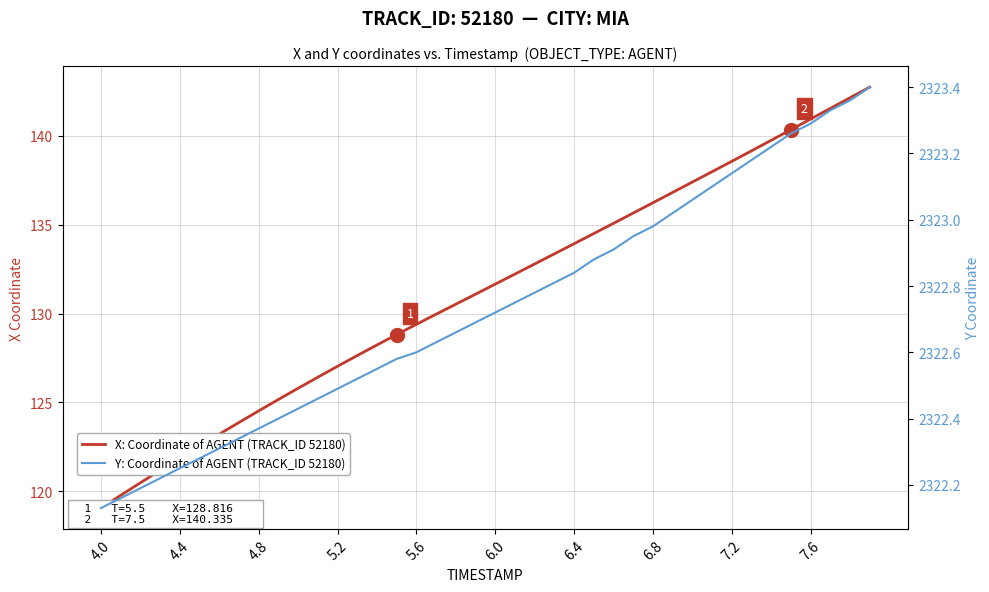

Reading right to left, list all the values displayed in this chart.

X: Coordinate of AGENT (TRACK_ID 52180): 142.7	142.1	141.5	140.9	140.3	139.7	139.1	138.6	138.0	137.4	136.8	136.2	135.6	135.1	134.5	133.9	133.4	132.8	132.2	131.7	131.1	130.5	130.0	129.4	128.8	128.2	127.6	127.0	126.4	125.8	125.2	124.5	123.9	123.2	122.5	121.9	121.2	120.5	119.8	119.1
Y: Coordinate of AGENT (TRACK_ID 52180): 2323.4	2323.4	2323.3	2323.3	2323.3	2323.2	2323.2	2323.1	2323.1	2323.1	2323.0	2323.0	2322.9	2322.9	2322.9	2322.8	2322.8	2322.8	2322.8	2322.7	2322.7	2322.7	2322.6	2322.6	2322.6	2322.6	2322.5	2322.5	2322.5	2322.4	2322.4	2322.4	2322.3	2322.3	2322.3	2322.2	2322.2	2322.2	2322.2	2322.1